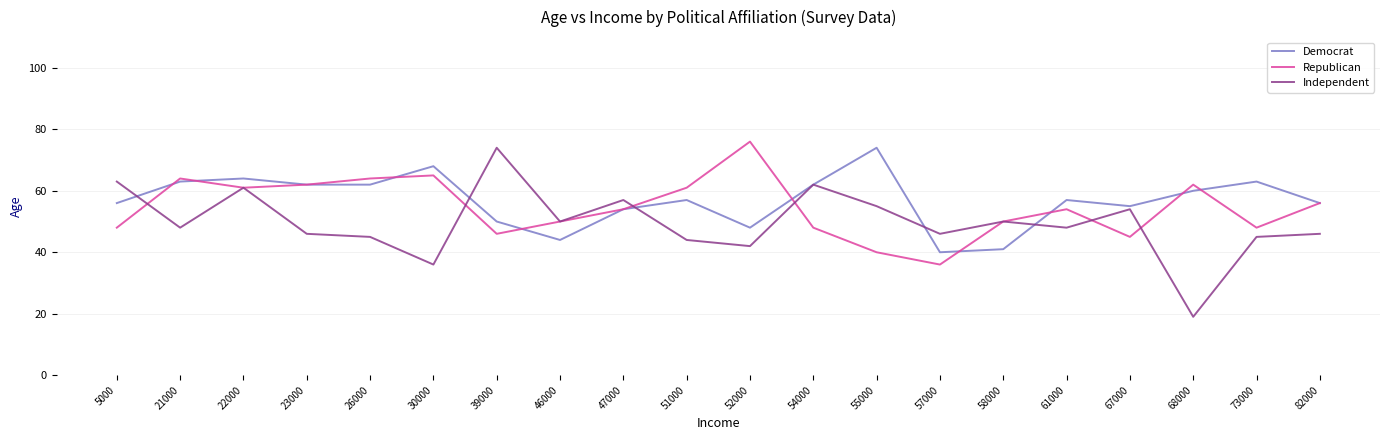

At which category is the sum across all series the highest?

22000